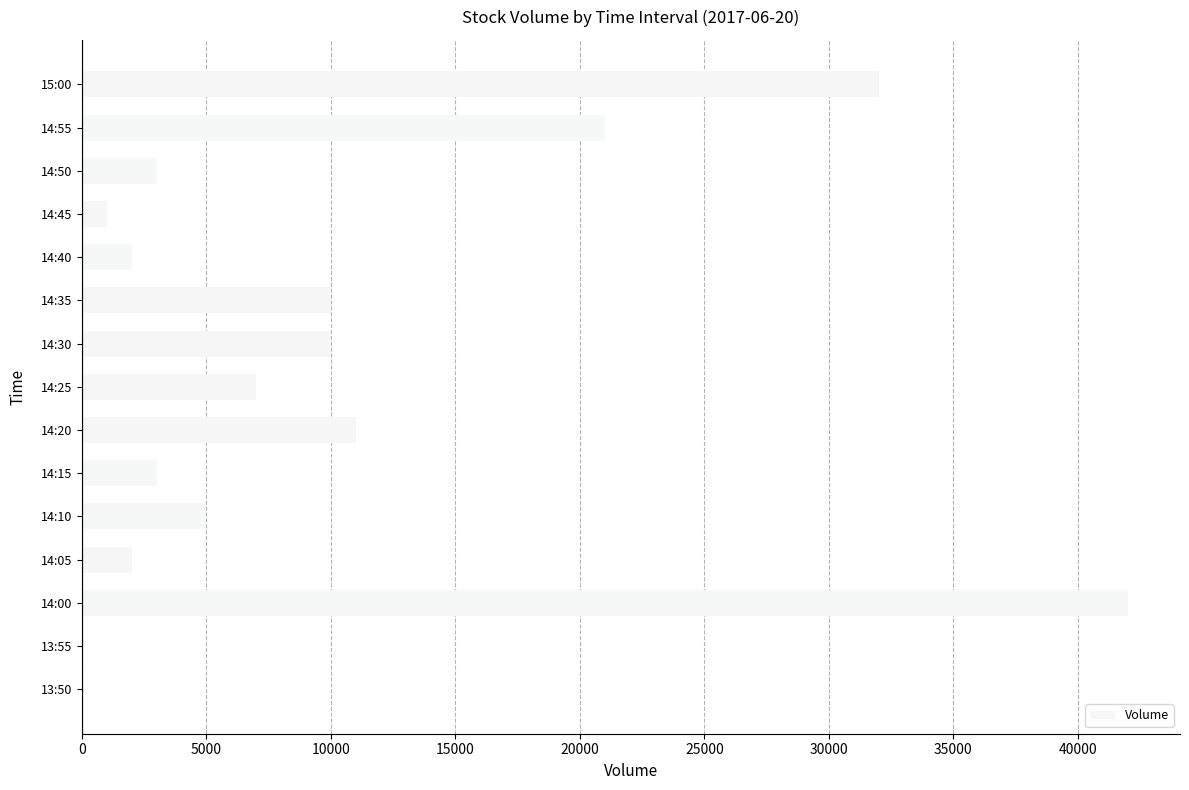

Reading top to bottom, list all the values displayed in this chart.

15:00=32000	14:55=21000	14:50=3000	14:45=1000	14:40=2000	14:35=10000	14:30=10000	14:25=7000	14:20=11000	14:15=3000	14:10=5000	14:05=2000	14:00=42000	13:55=0	13:50=0